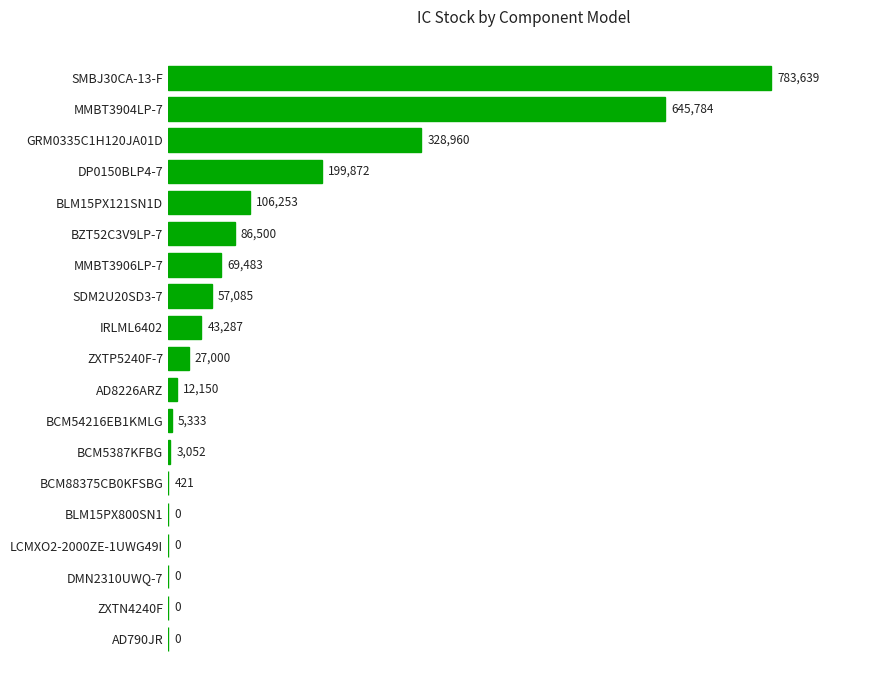

Reading top to bottom, extract all data points from this chart.

SMBJ30CA-13-F=783639	MMBT3904LP-7=645784	GRM0335C1H120JA01D=328960	DP0150BLP4-7=199872	BLM15PX121SN1D=106253	BZT52C3V9LP-7=86500	MMBT3906LP-7=69483	SDM2U20SD3-7=57085	IRLML6402=43287	ZXTP5240F-7=27000	AD8226ARZ=12150	BCM54216EB1KMLG=5333	BCM5387KFBG=3052	BCM88375CB0KFSBG=421	BLM15PX800SN1=0	LCMXO2-2000ZE-1UWG49I=0	DMN2310UWQ-7=0	ZXTN4240F=0	AD790JR=0